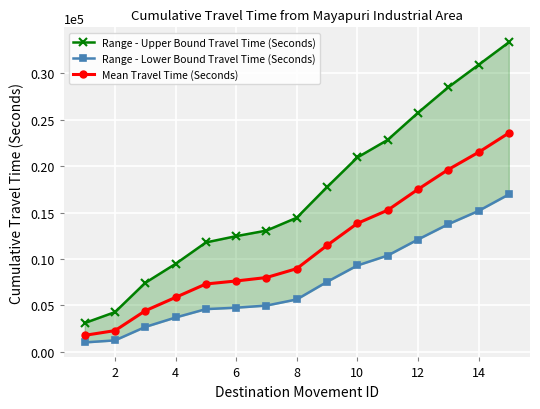

Rank the series by their maximum value, from highest to lowest.

Range - Upper Bound Travel Time (Seconds), Mean Travel Time (Seconds), Range - Lower Bound Travel Time (Seconds)